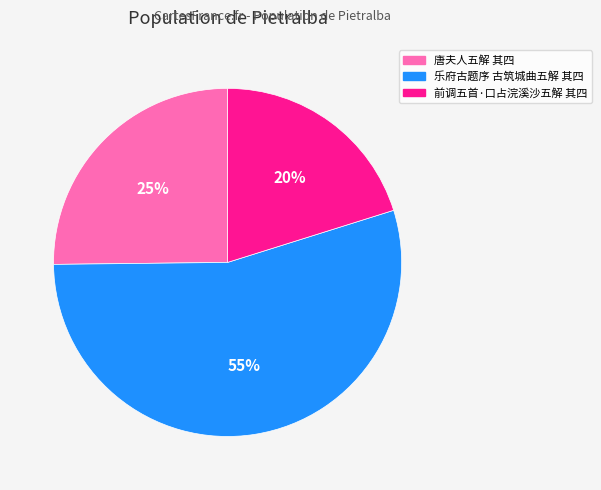

To the nearest percent, what is the average slice percentage?

33%